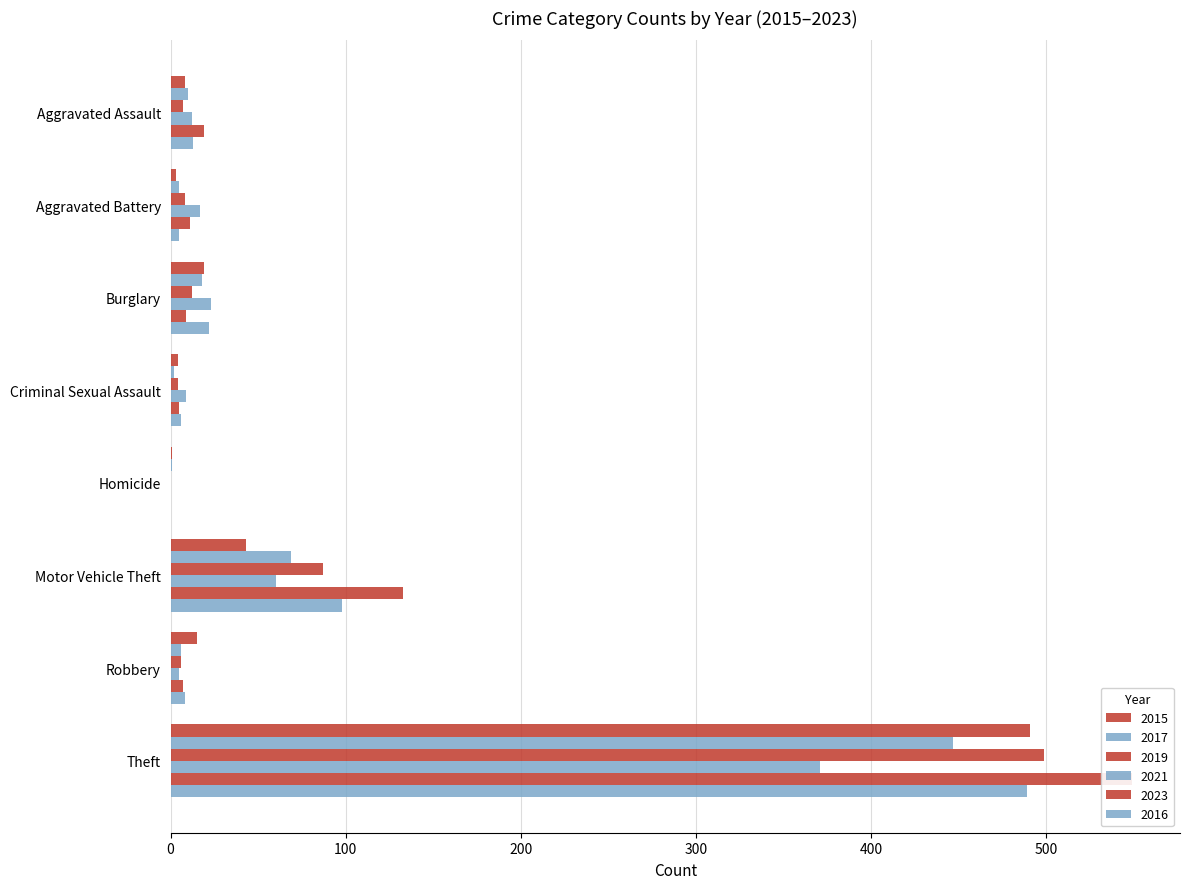

Count the number of categories in the chart.

8